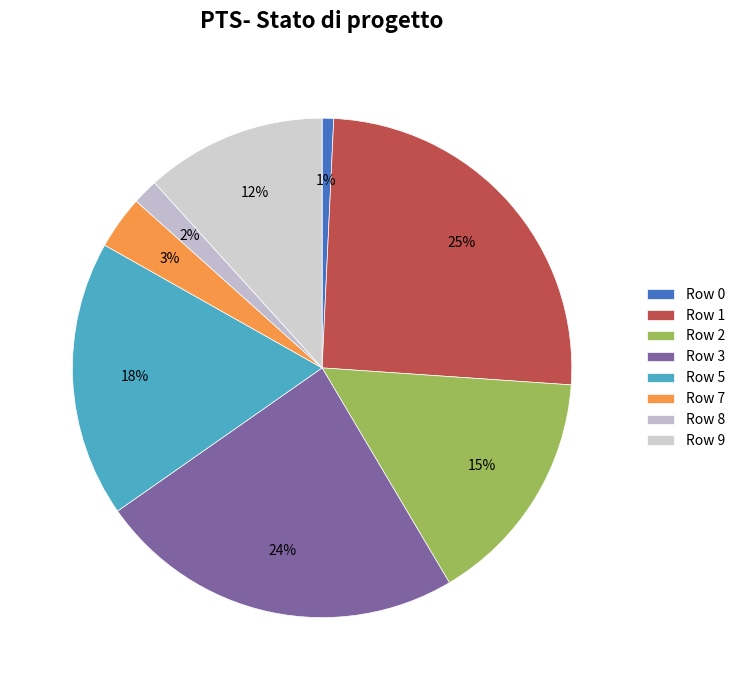

Between Row 1 and Row 7, which is larger?

Row 1